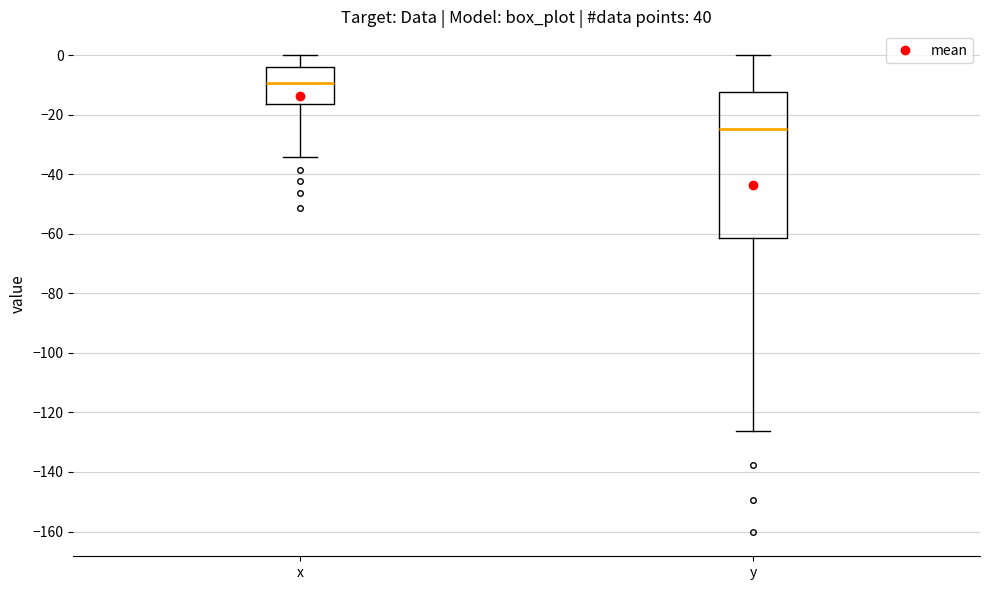

Which box has the lowest median line?

y